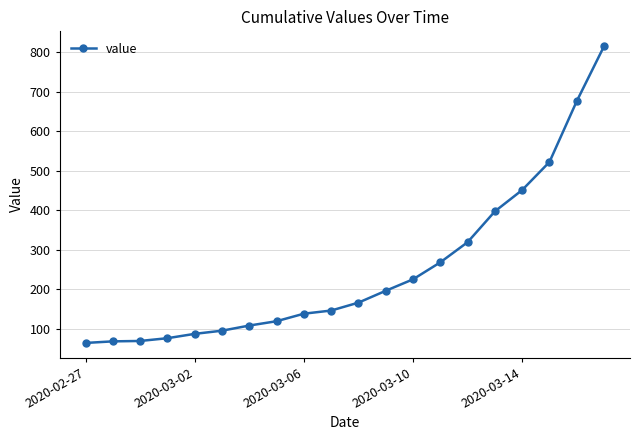

What is the sum of all values?

5005